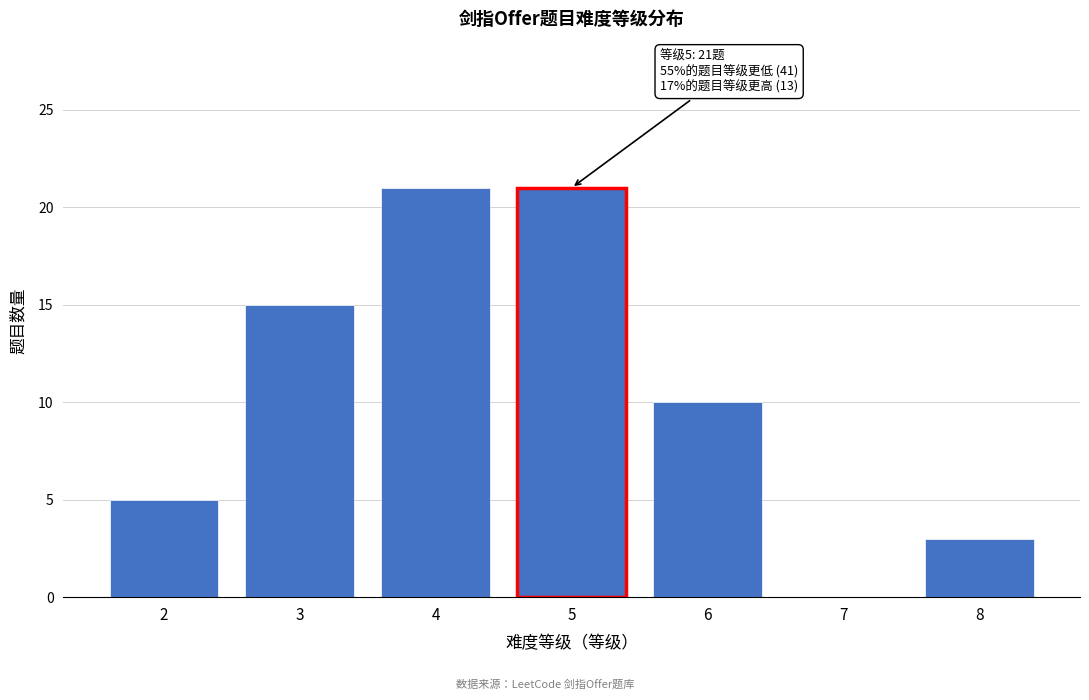

Reading left to right, extract all data points from this chart.

2=5	3=15	4=21	5=21	6=10	7=0	8=3